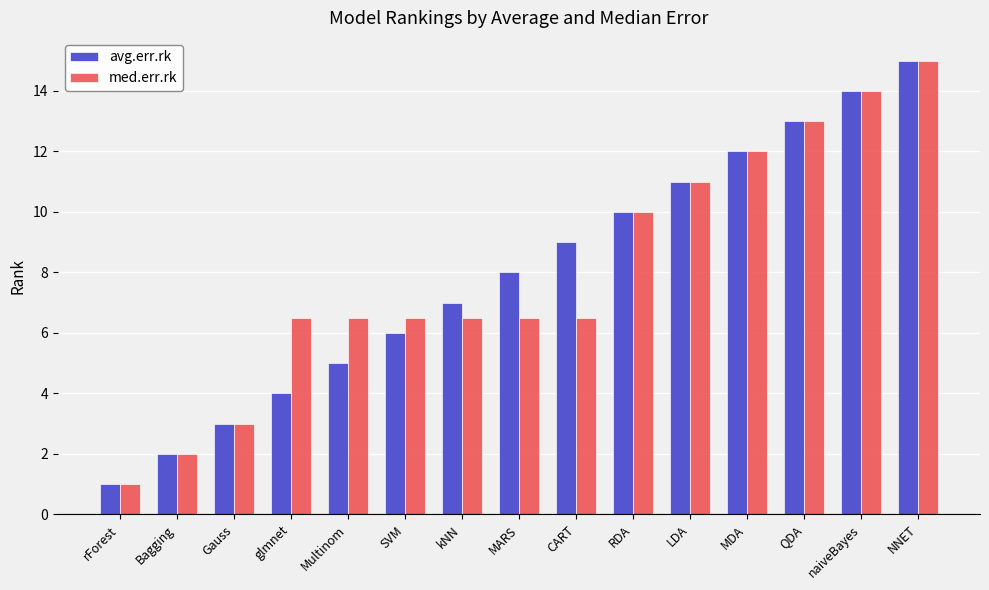

How many bars are there in each group?

2